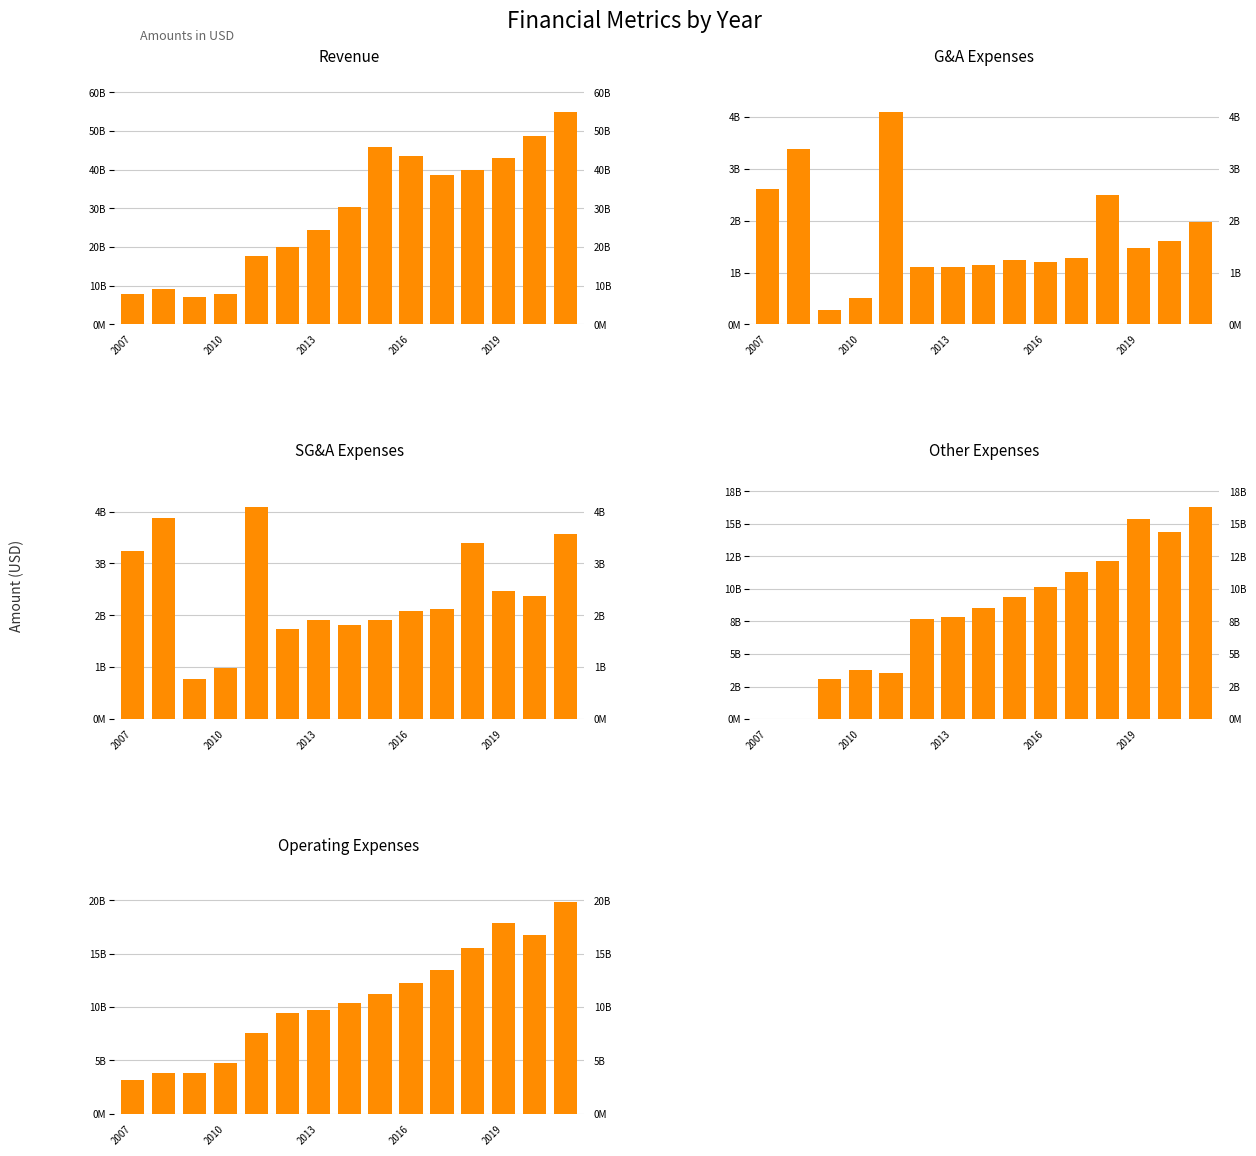

Is it true that Other Expenses equals 1096475220 at 2010?

False